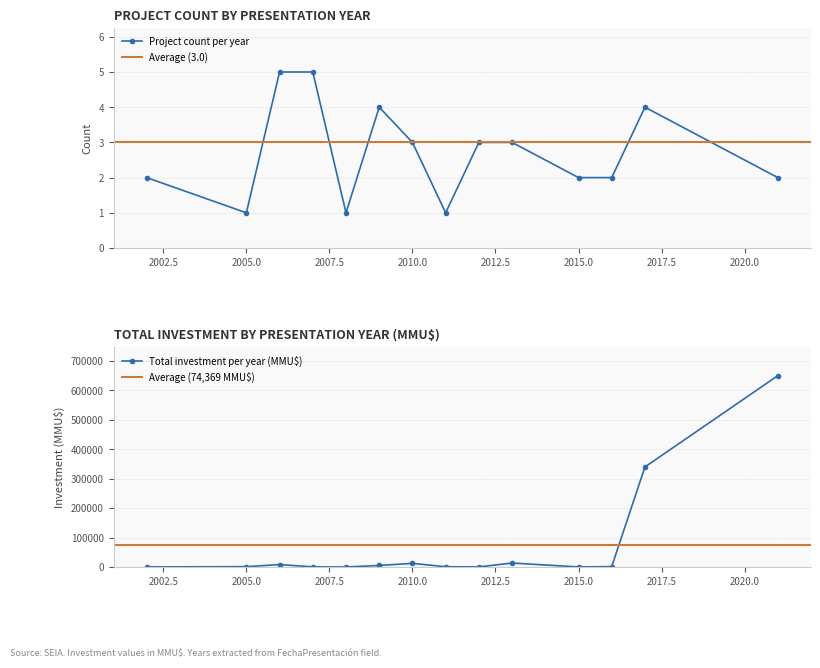

At which category does Project count per year reach its first local valley?

2005.0